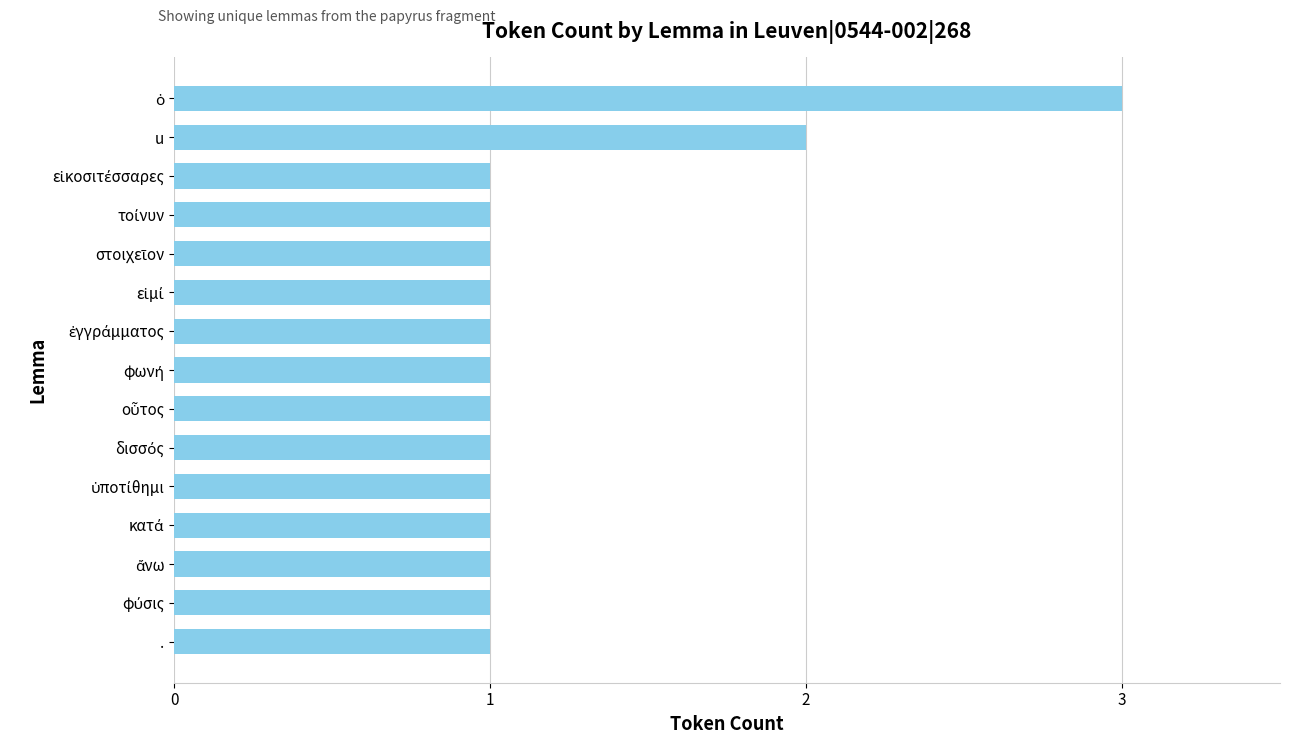

What position from the top is u?

2